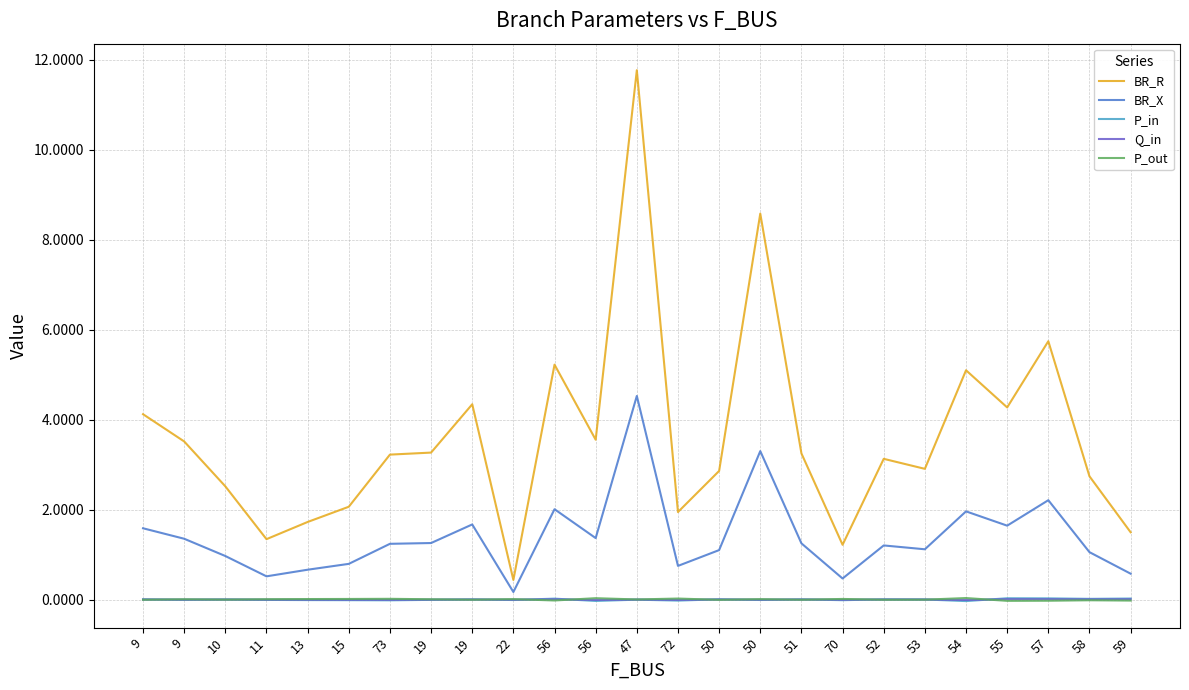

How many lines are shown in the chart?

5